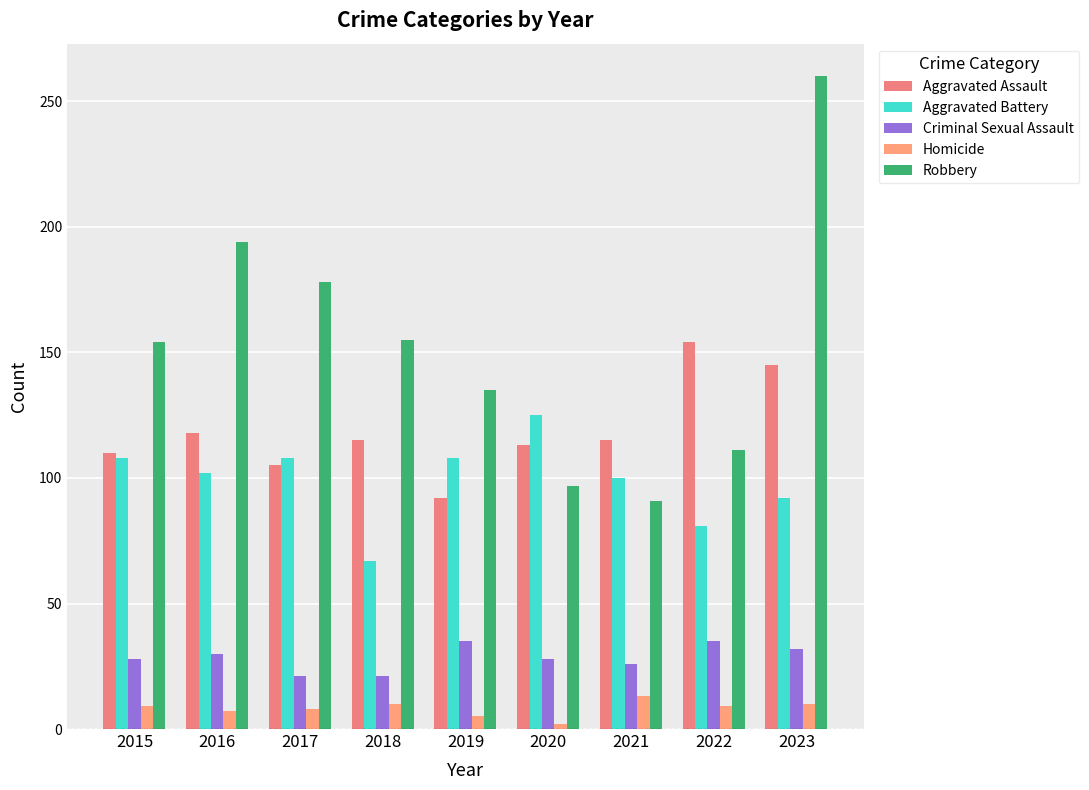

The value of Aggravated Battery at 2021 is 100. True or false?

True